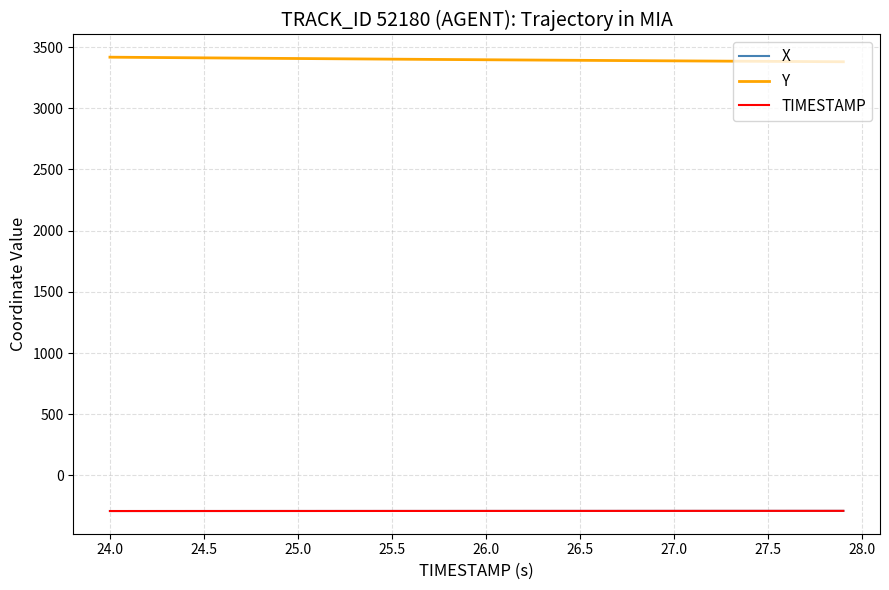

What is the minimum value for X?

-291.0